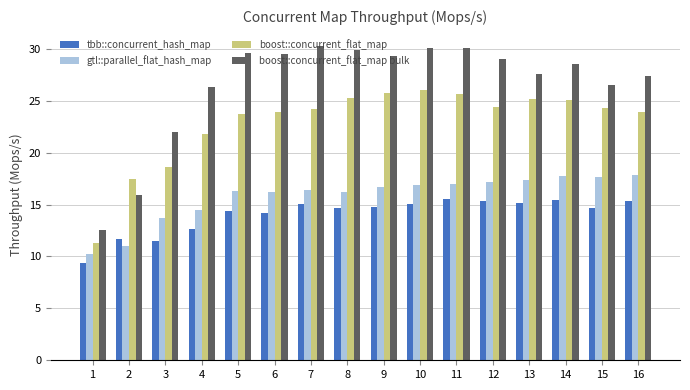

How many bars are there in total?

64